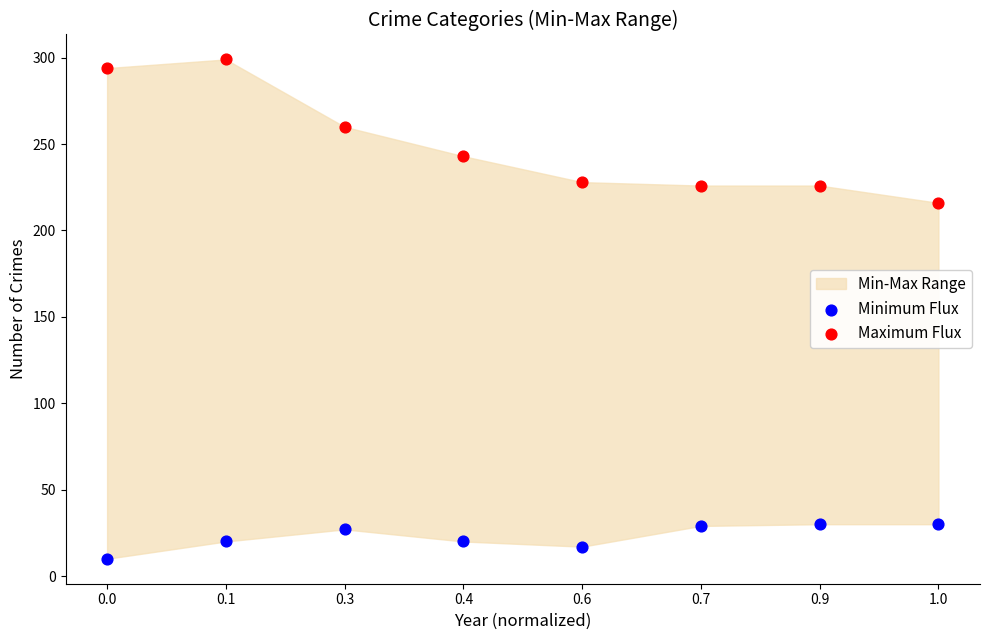

Which series reaches the minimum Y coordinate?

Minimum Flux